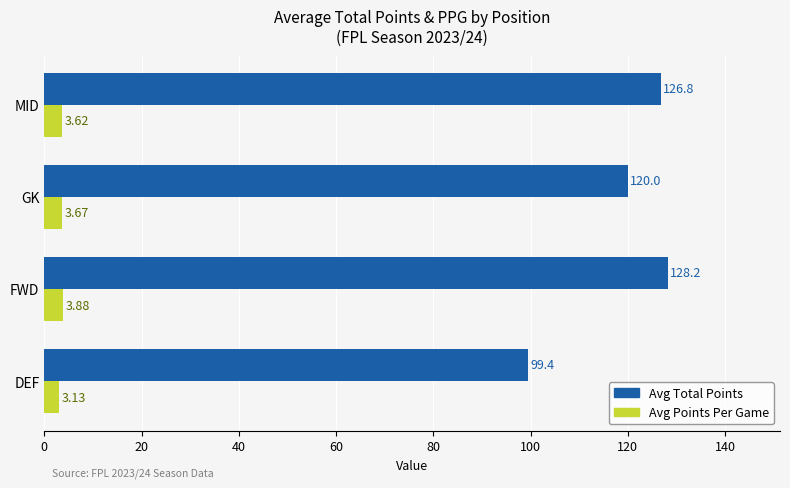

What is the sum of all Avg Points Per Game values?

14.3